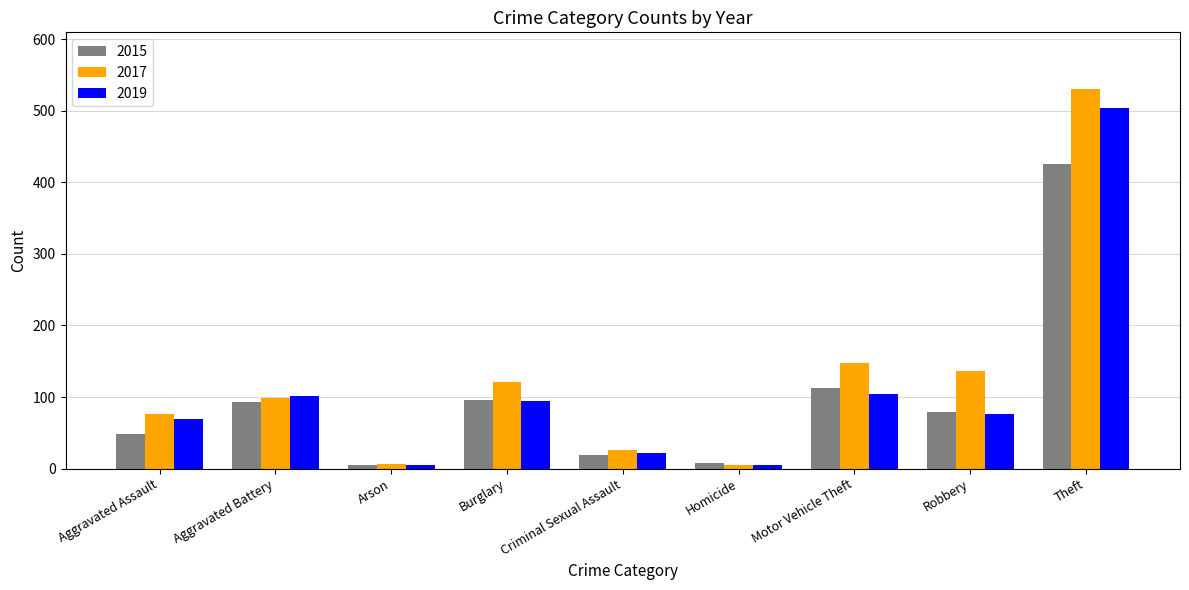

How many bars are there in total?

27